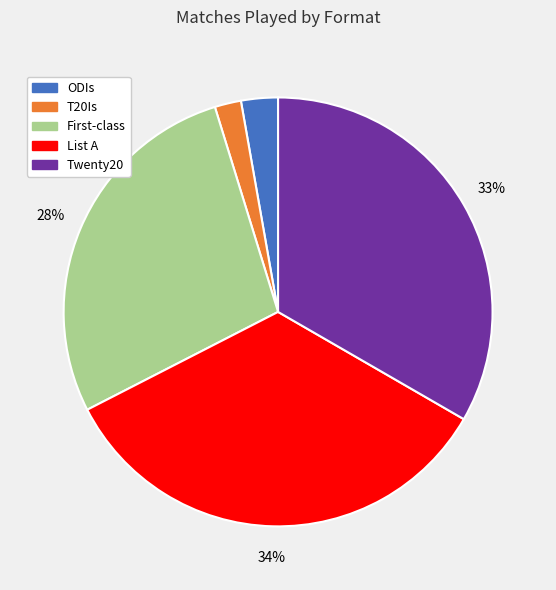

Count the number of slices in the pie.

5